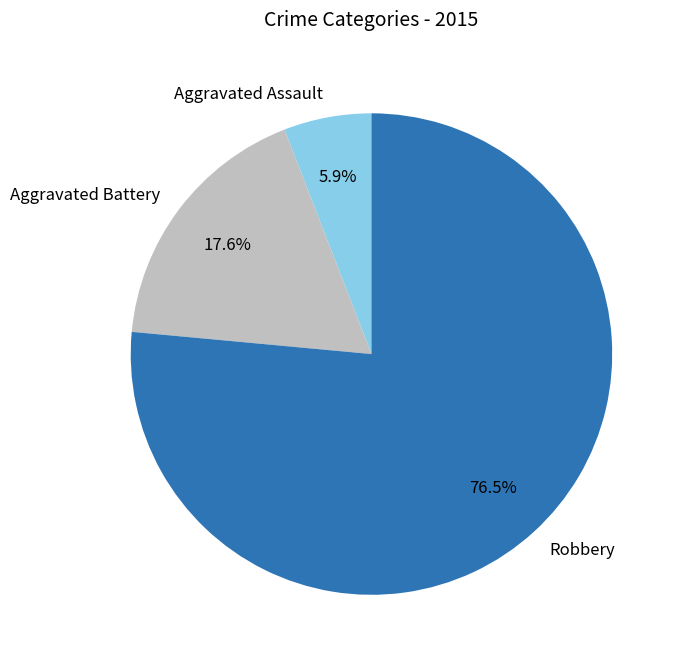

To the nearest percent, what percentage of the pie is Aggravated Battery?

18%